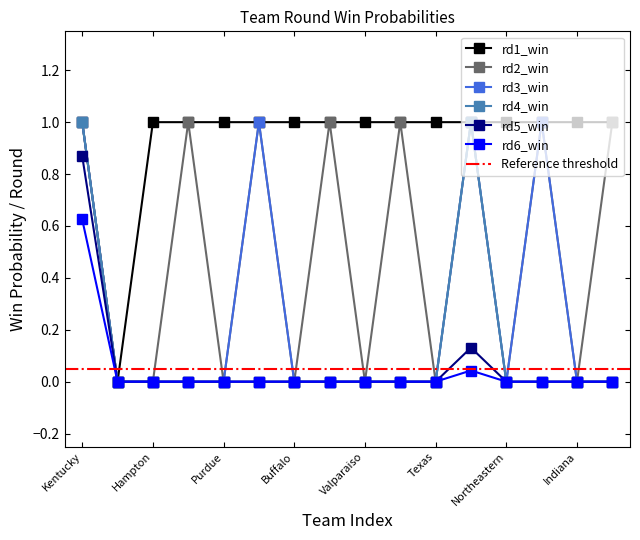

What are all the series names shown in the legend?

rd1_win, rd2_win, rd3_win, rd4_win, rd5_win, rd6_win